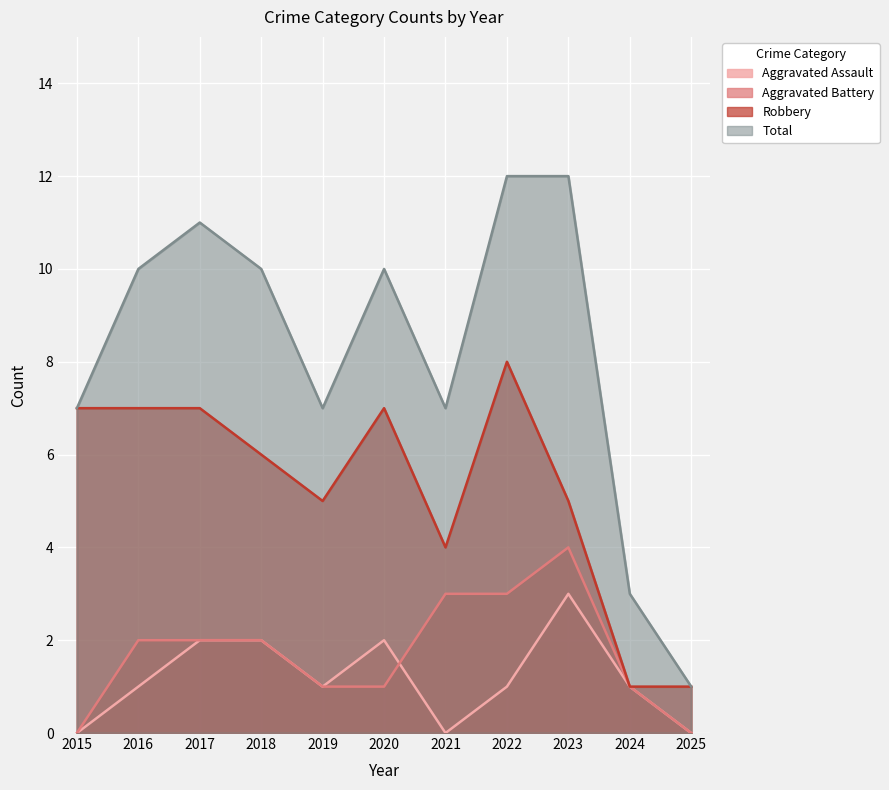

How many positive values does the Aggravated Assault series have?

8